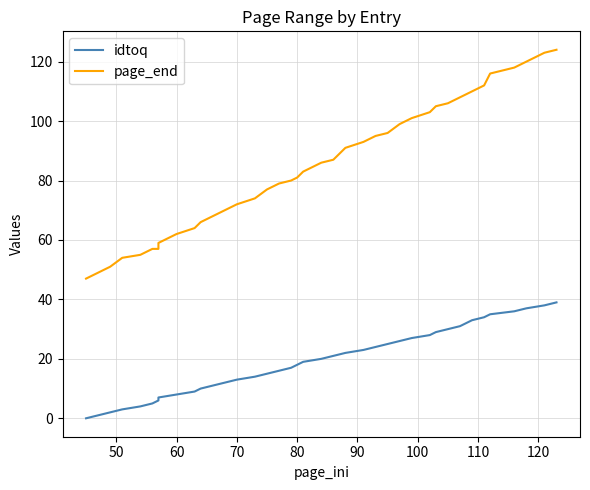

Reading left to right, extract all data points from this chart.

idtoq: 0	1	2	3	4	5	6	7	8	9	10	11	12	13	14	15	16	17	18	19	20	21	22	23	24	25	26	27	28	29	30	31	32	33	34	35	36	37	38	39
page_end: 47	49	51	54	55	57	57	59	62	64	66	68	70	72	74	77	79	80	81	83	86	87	91	93	95	96	99	101	103	105	106	108	109	110	112	116	118	120	123	124